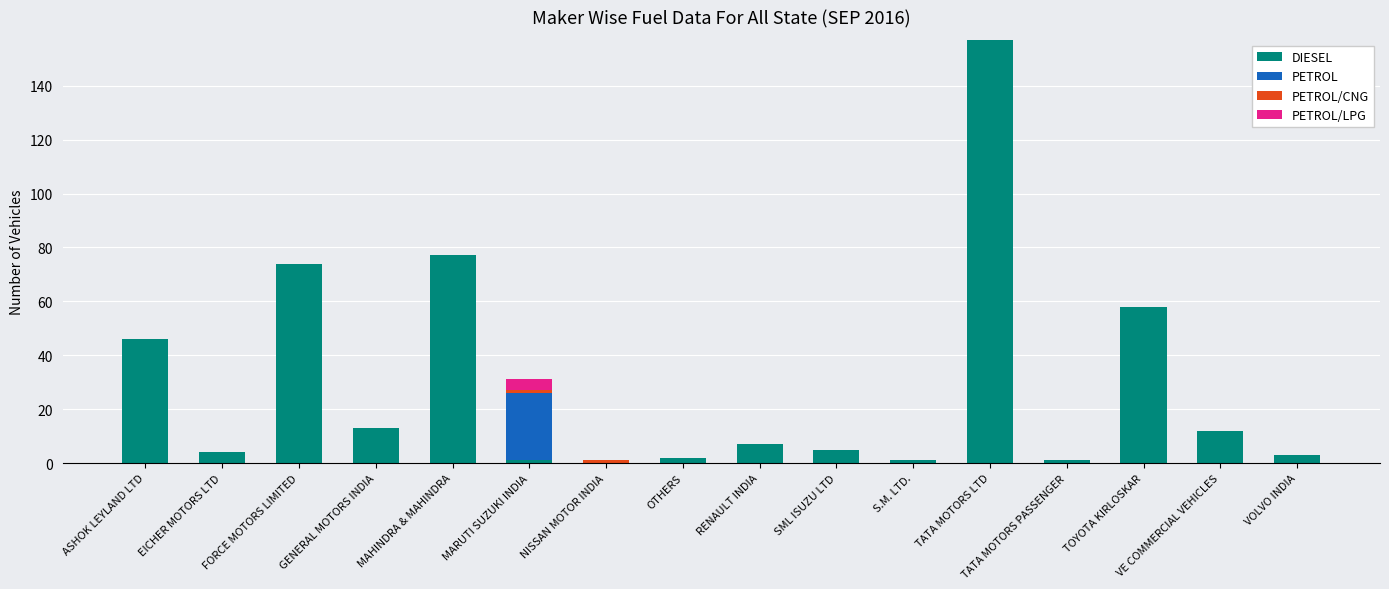

At which label does DIESEL reach its peak?

TATA MOTORS LTD